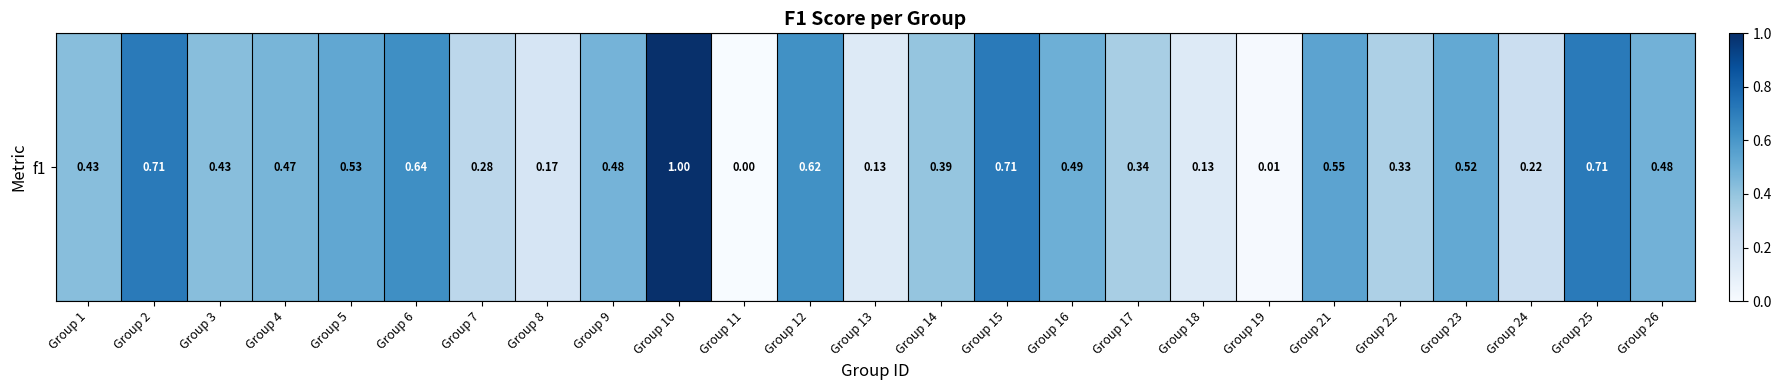

Which has a higher value, Group 6 or Group 24?

Group 6